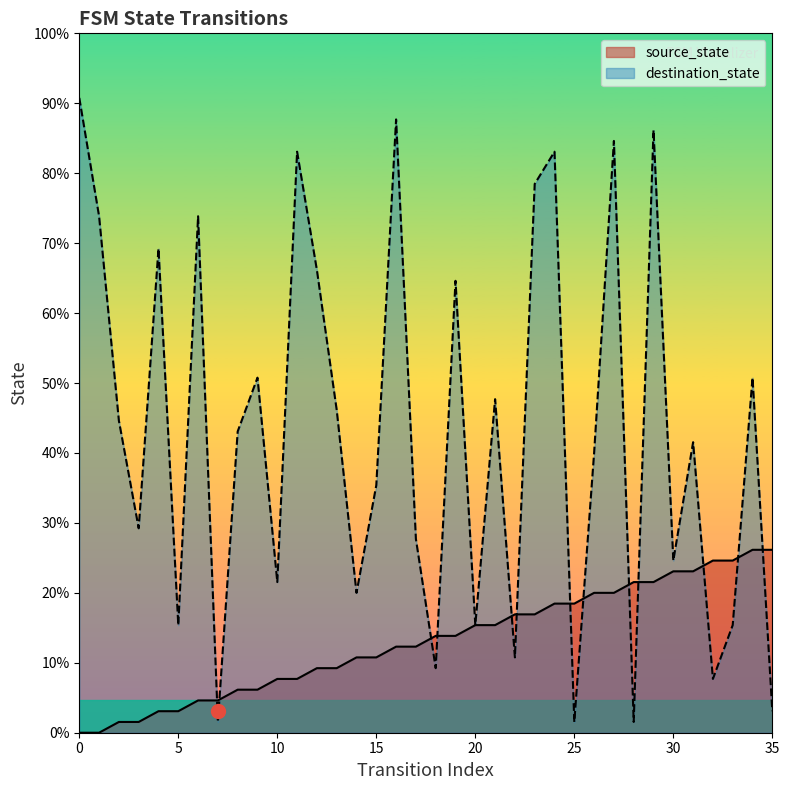

What value does the destination_state series have at 34, to the nearest 10?

30